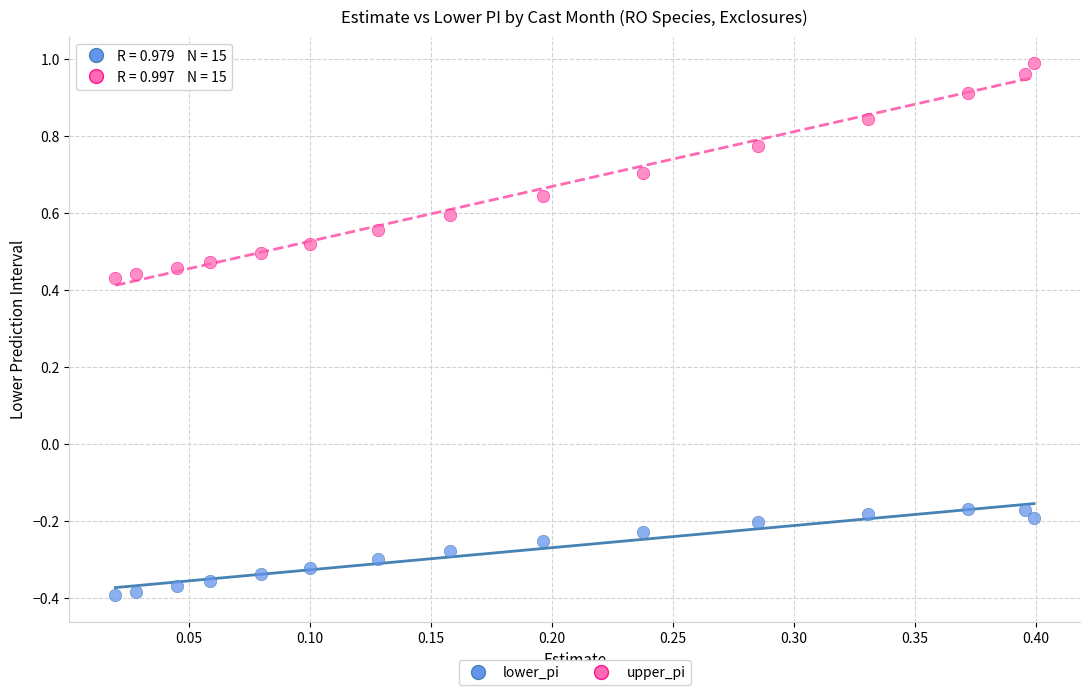

What are all the series names shown in the legend?

lower_pi, upper_pi